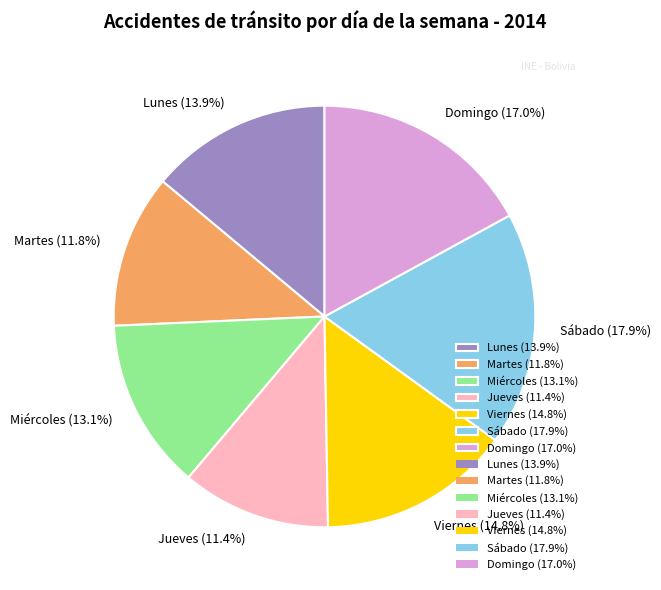

What is the ratio of the value at Jueves to the value at Martes?

1.0